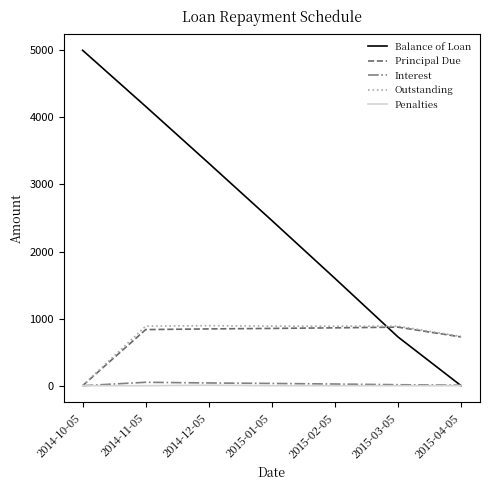

Is the value of Penalties at 2015-03-05 greater than the value of Principal Due at 2015-03-05?

No